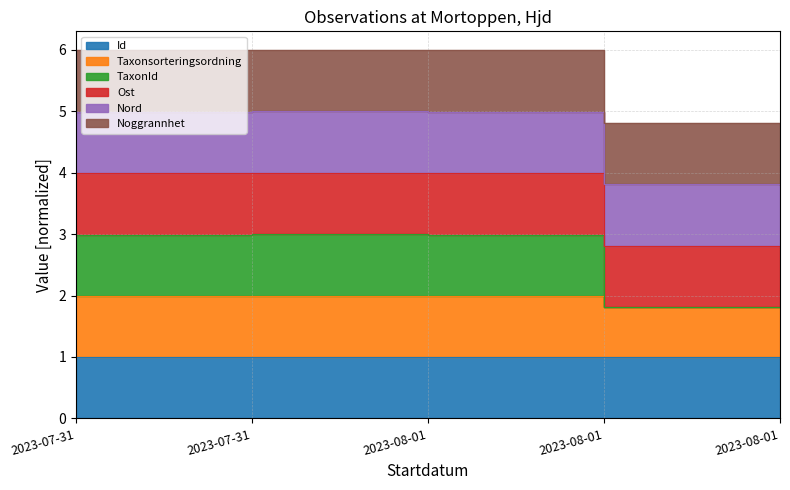

At which category is the sum across all series the highest?

2023-07-31